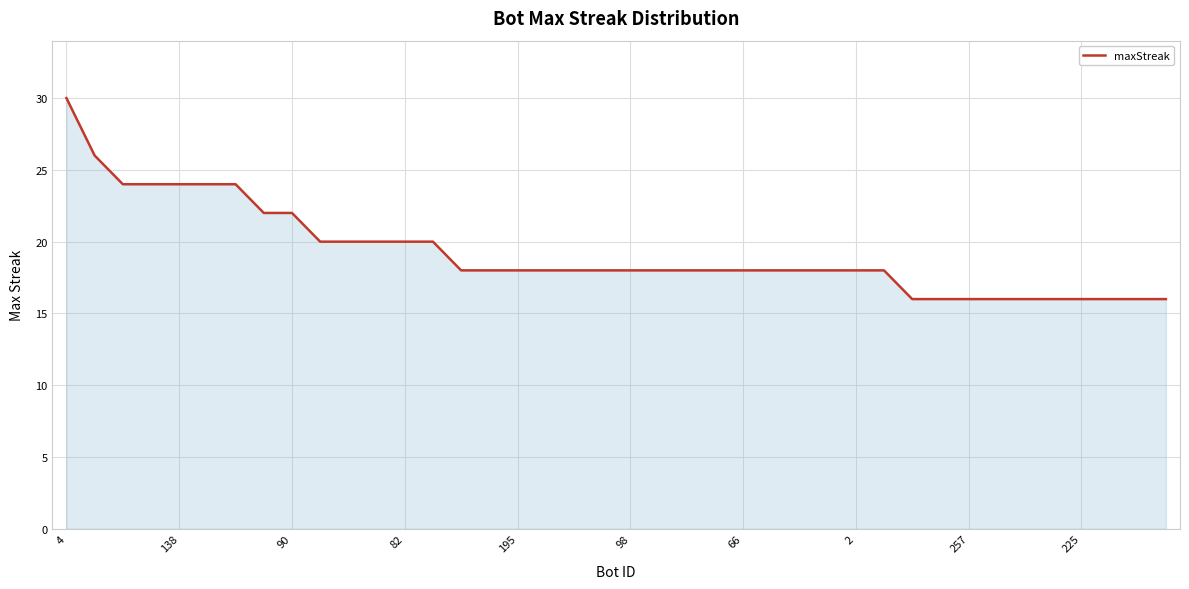

What is the difference between the maximum and minimum values?

14